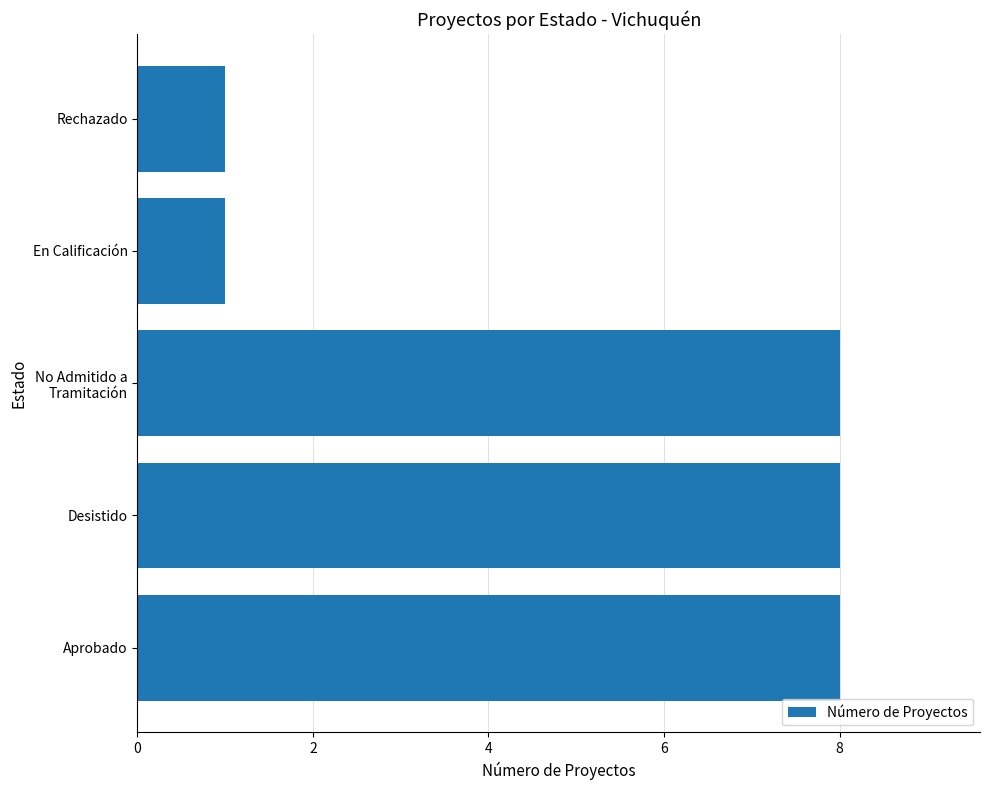

What is the approximate value at Aprobado?

8